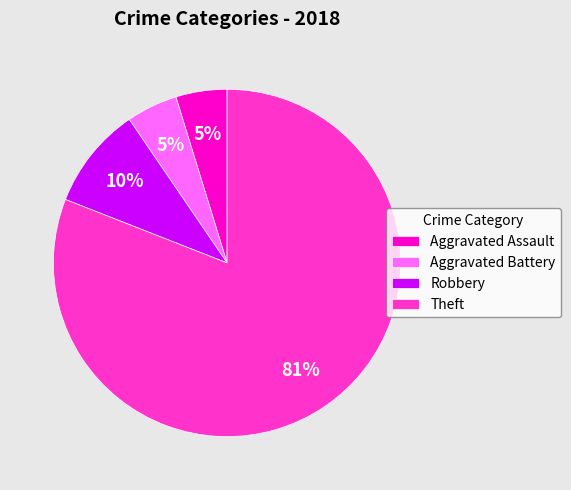

True or false: Robbery accounts for 15% of the total.

False